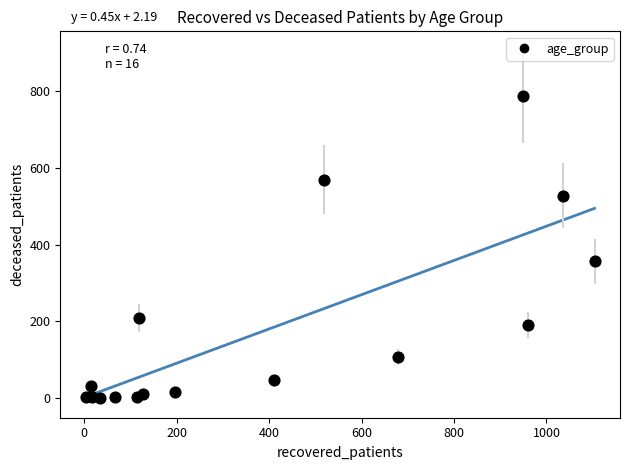

What Y value in the scatter plot is closest to 393?

357